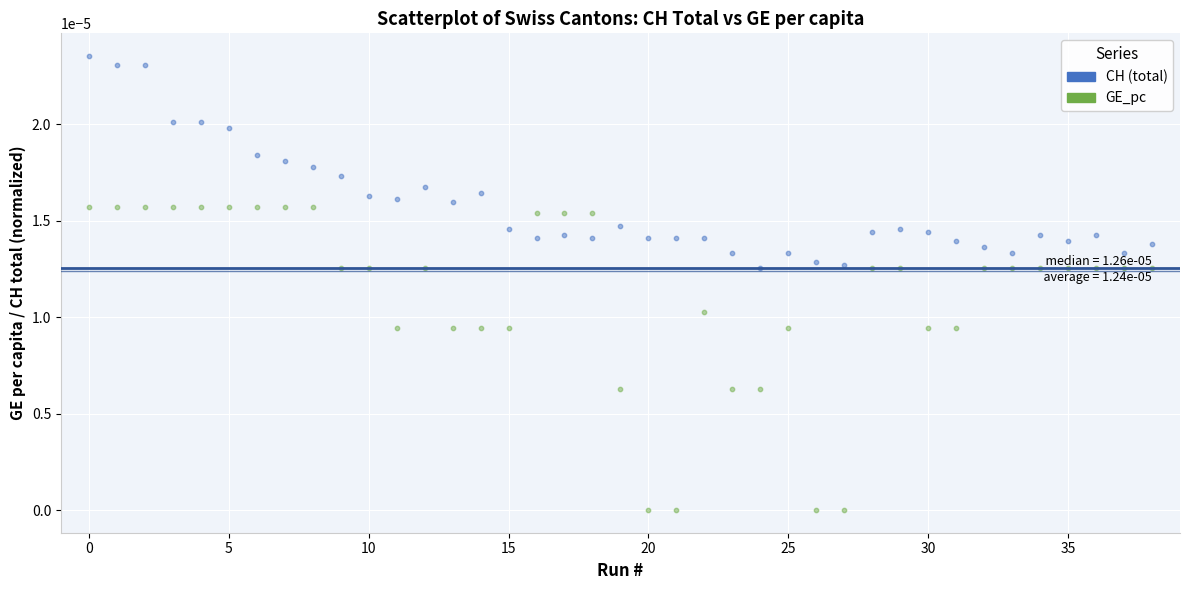

Which series reaches the minimum Y coordinate?

GE_pc